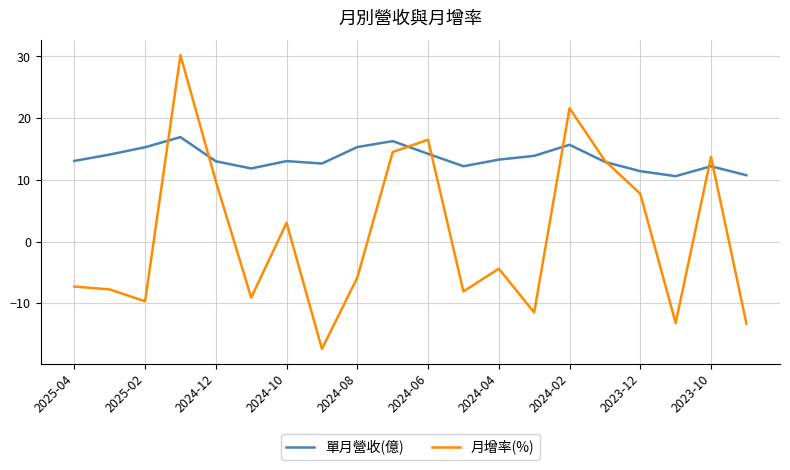

Which series has the largest range (max minus min)?

月增率(%)